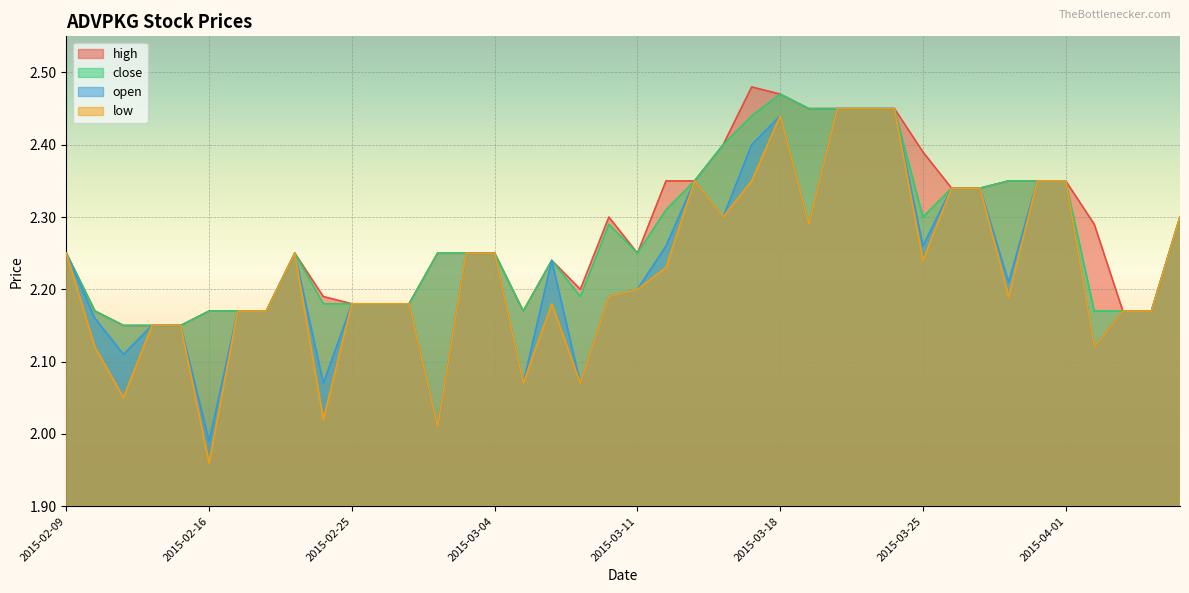

Count the high values in the range 2 to 3.

40